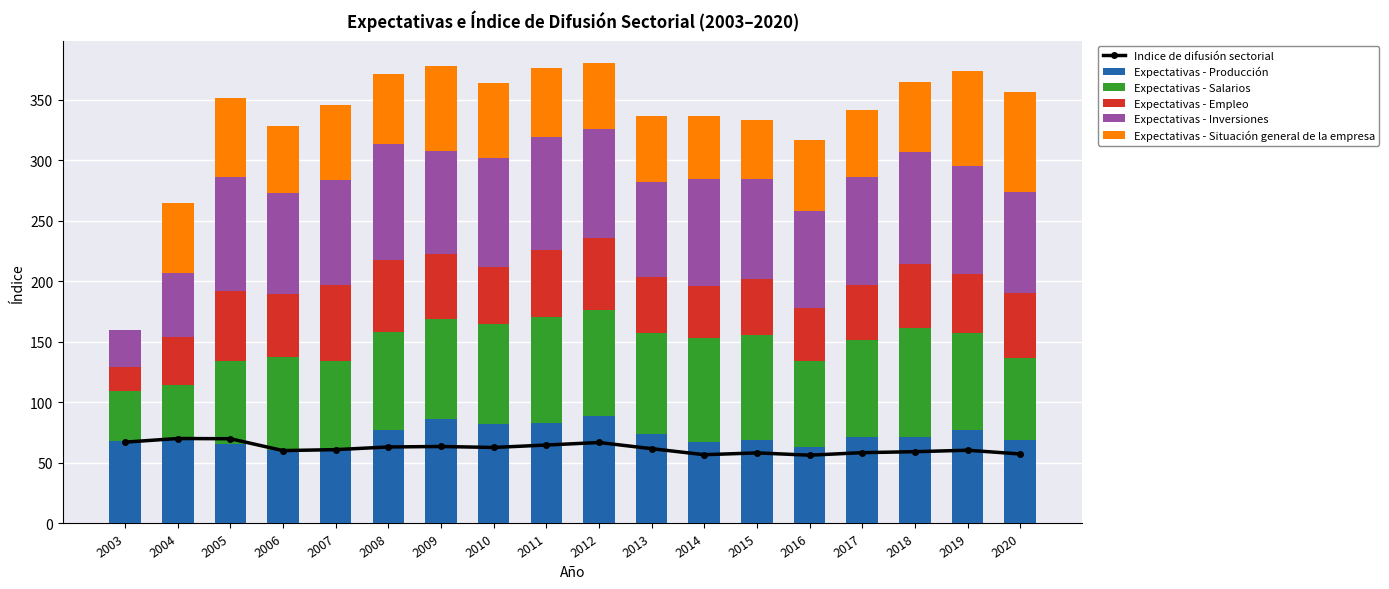

At how many categories does at least one series exceed 85?

12